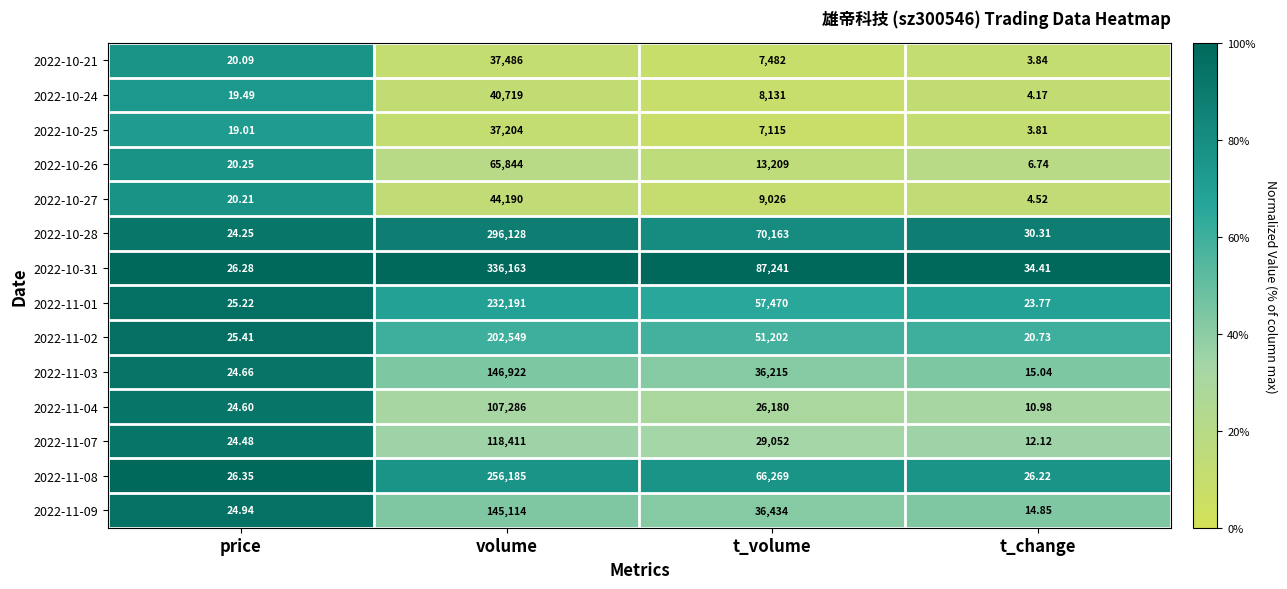

Is the value of 2022-11-09 at t_change greater than the value of 2022-11-04 at t_volume?

No